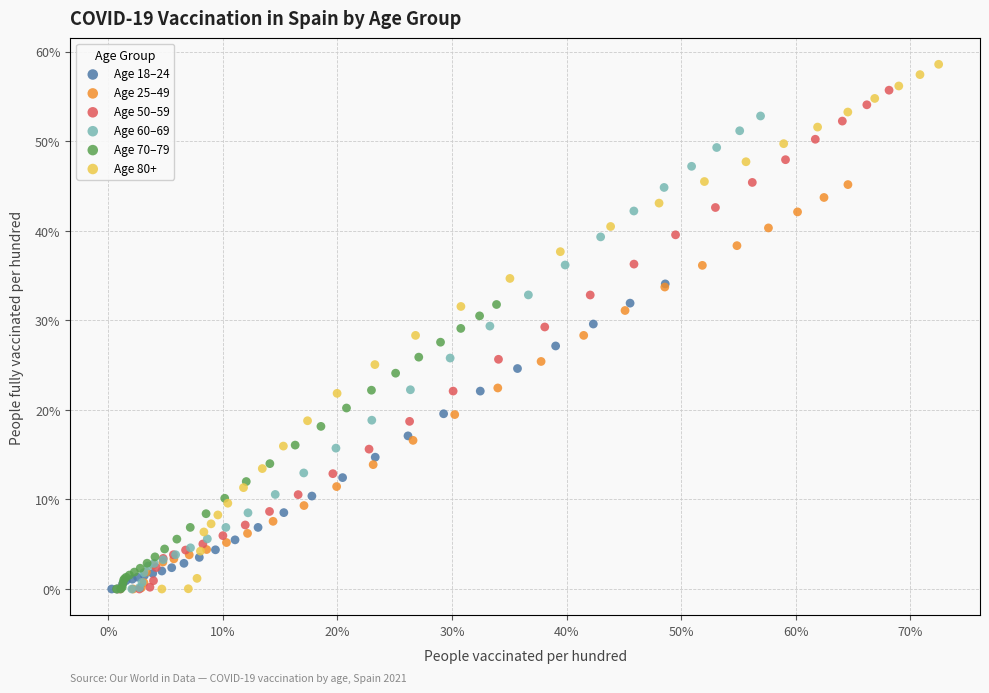

Which series reaches the maximum Y coordinate?

Age 80+